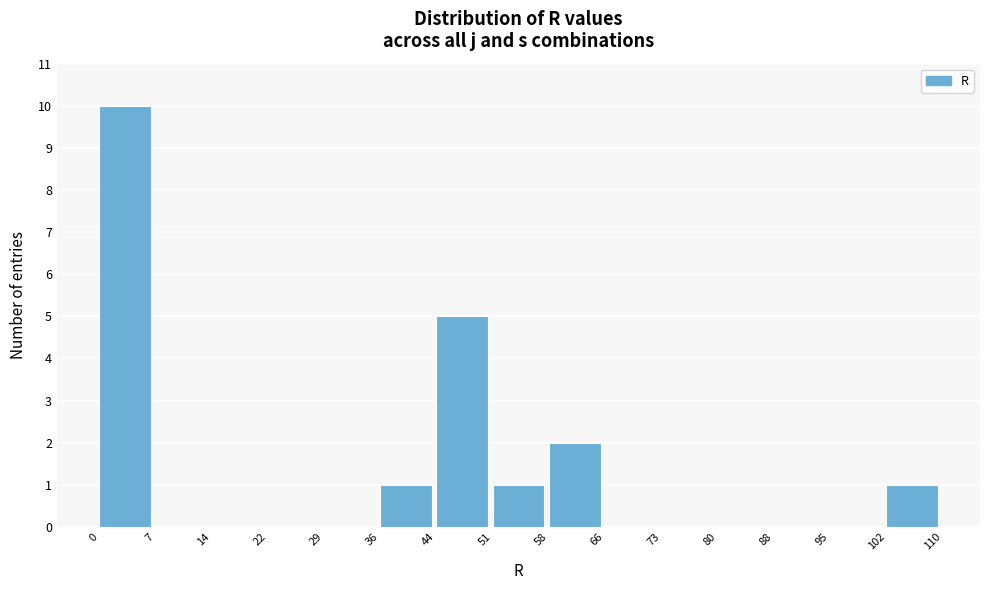

Reading left to right, transcribe this chart: for each bar, give the range it covers on the x-axis and its height. The values are not printed on the chart, so give them approximately, as read against the axis.

0 to 7: 10
7 to 14: 0
14 to 22: 0
22 to 29: 0
29 to 36: 0
36 to 44: 1
44 to 51: 5
51 to 58: 1
58 to 66: 2
66 to 73: 0
73 to 80: 0
80 to 88: 0
88 to 95: 0
95 to 102: 0
102 to 110: 1